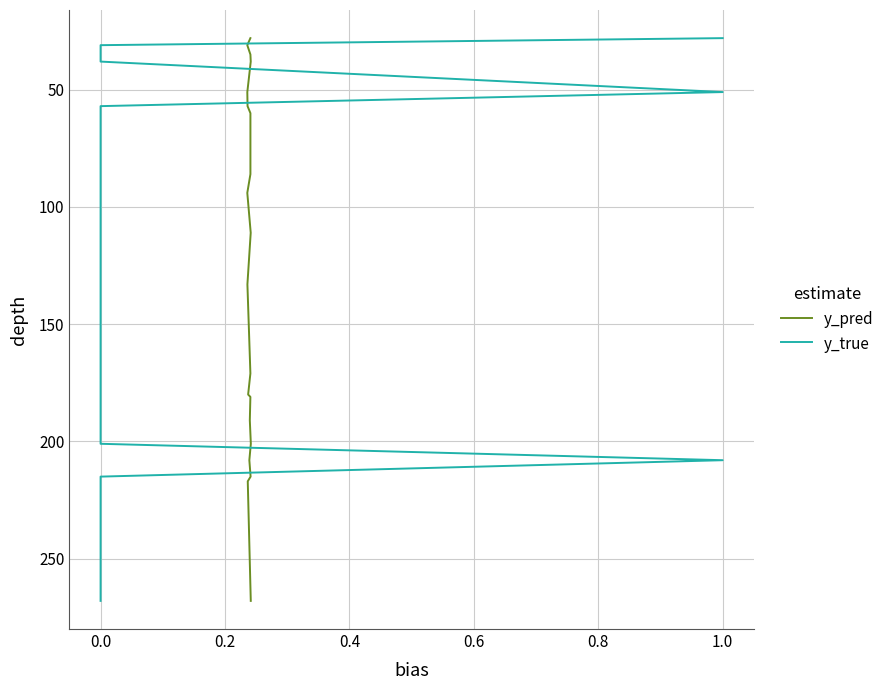

What are all the series names shown in the legend?

y_pred, y_true